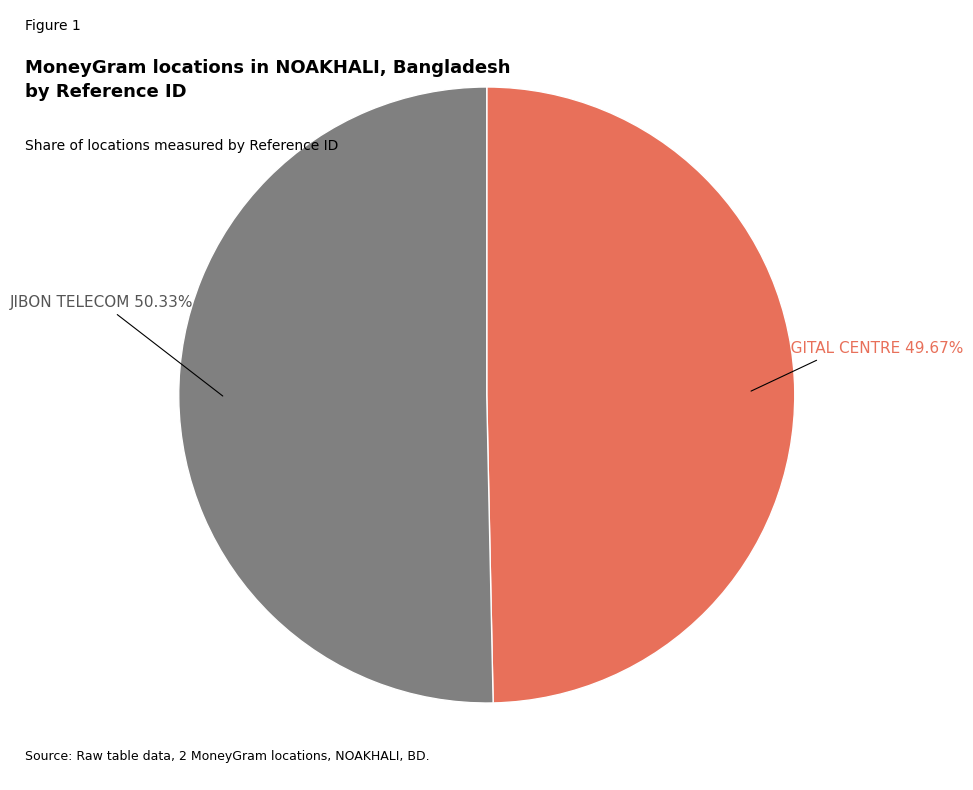

Count the number of slices in the pie.

2